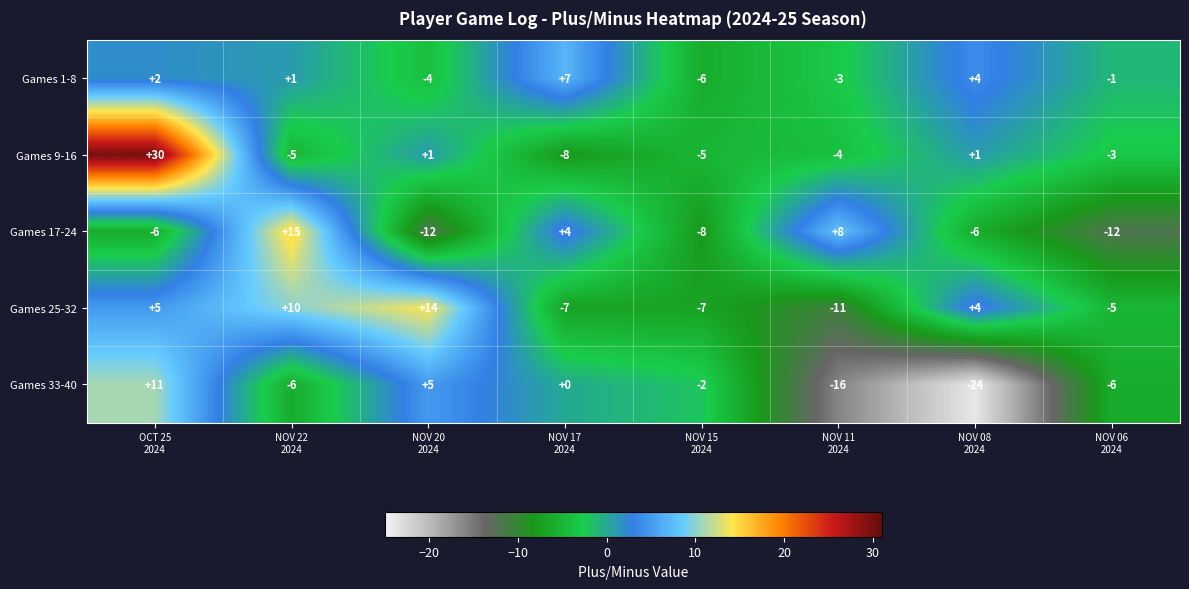

At which category is the sum across all series the highest?

OCT 25
2024